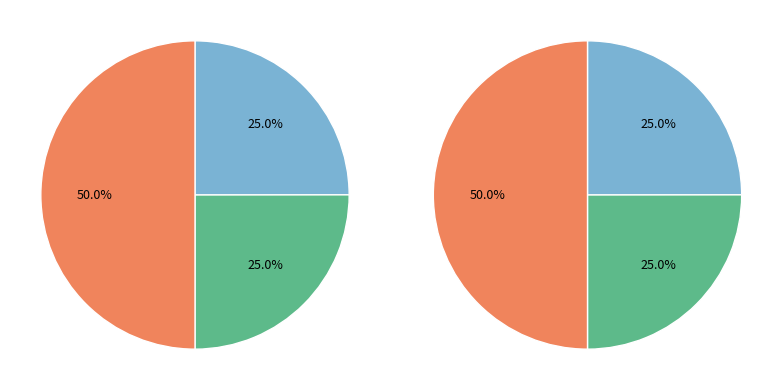

Is 5956888 the majority of the pie?

No